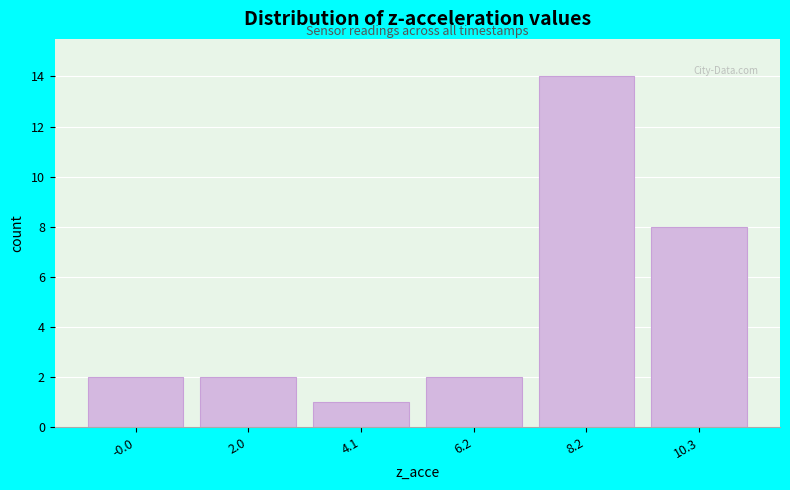

Reading left to right, what are all the values shown in this chart?

-0.0=2	2.0=2	4.1=1	6.2=2	8.2=14	10.3=8